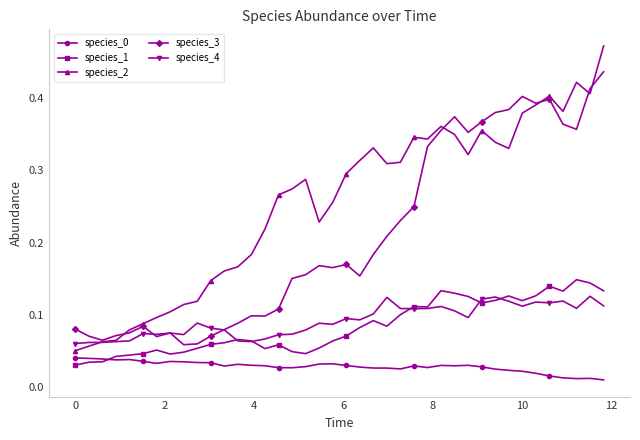

True or false: species_3 has more than 1 points higher than both neighbors.

True